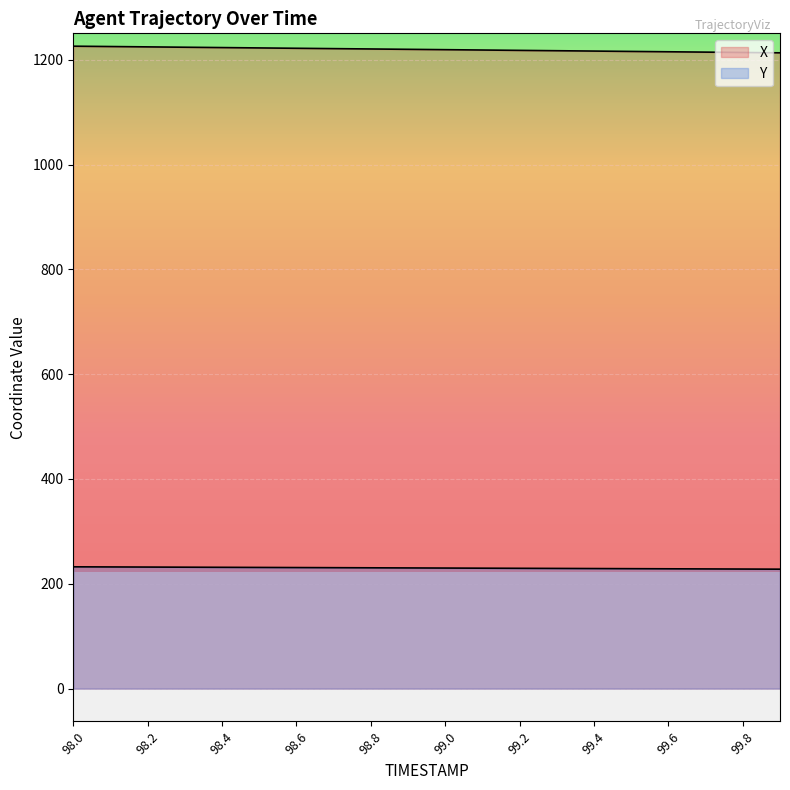

Reading right to left, list all the values displayed in this chart.

X: 99.9=1213.1	99.8=1213.8	99.7=1214.5	99.6=1215.1	99.5=1215.8	99.4=1216.5	99.3=1217.1	99.2=1217.8	99.1=1218.5	99.0=1219.1	98.9=1219.8	98.8=1220.5	98.7=1221.1	98.6=1221.8	98.5=1222.5	98.4=1223.1	98.3=1223.8	98.2=1224.5	98.1=1225.1	98.0=1225.8
Y: 99.9=227.9	99.8=228.1	99.7=228.4	99.6=228.6	99.5=228.8	99.4=229.1	99.3=229.3	99.2=229.6	99.1=229.8	99.0=230.0	98.9=230.3	98.8=230.5	98.7=230.7	98.6=231.0	98.5=231.2	98.4=231.5	98.3=231.7	98.2=231.9	98.1=232.2	98.0=232.4